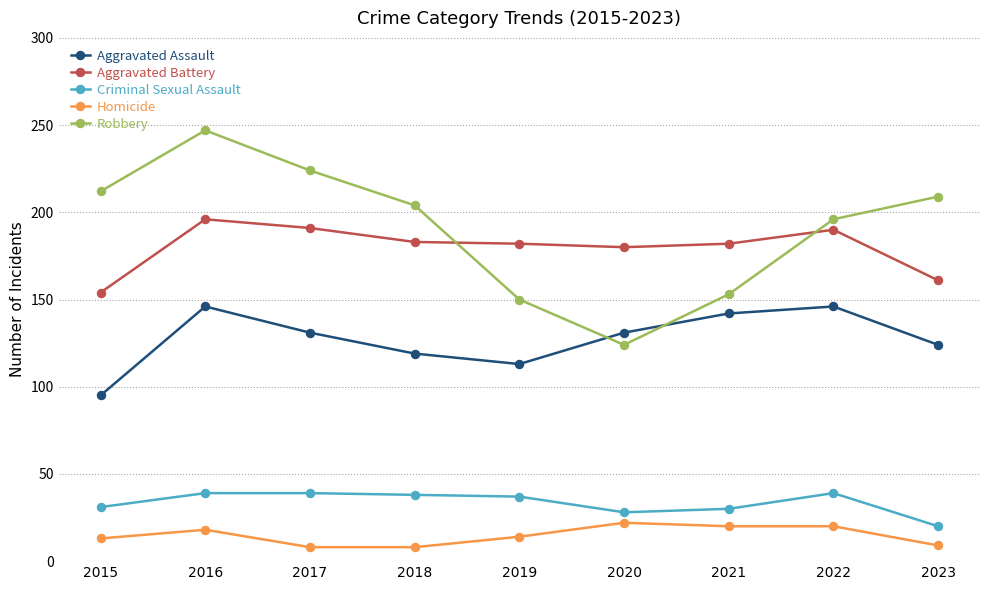

Does the chart have visible grid lines?

Yes